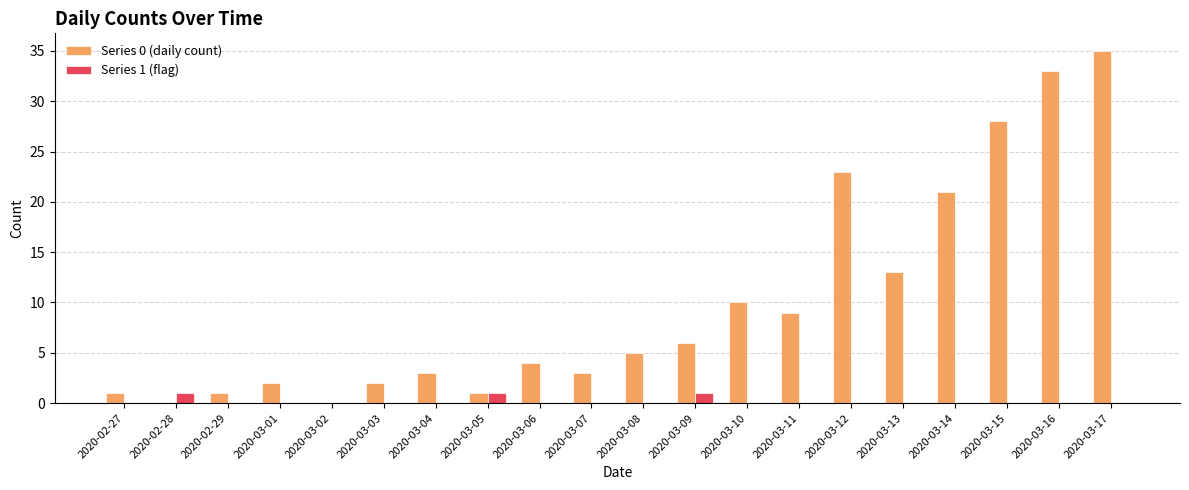

Between 2020-02-29 and 2020-03-11, which series saw the biggest shift?

Series 0 (daily count)